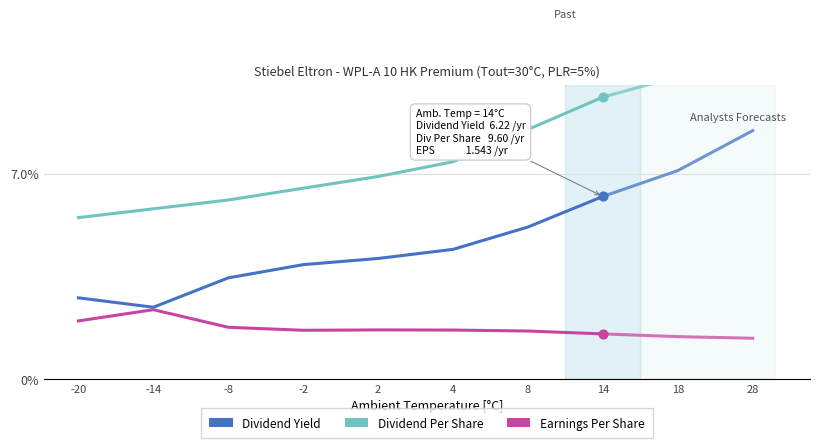

Which series contains the lowest Y value?

Earnings Per Share (P_el)